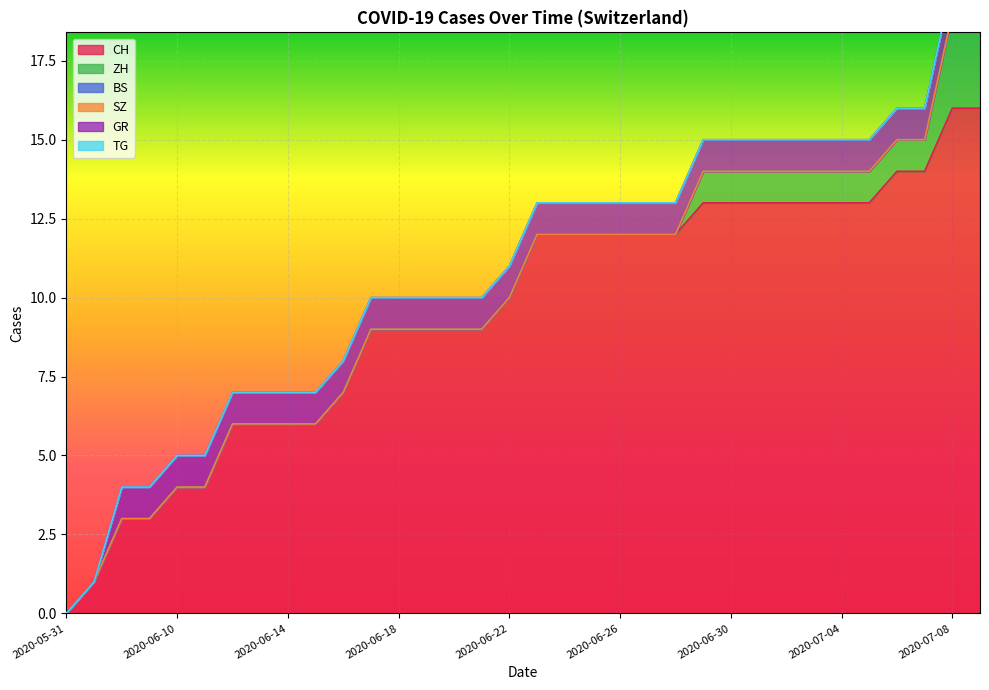

What is the approximate value of GR at 2020-06-15?

1